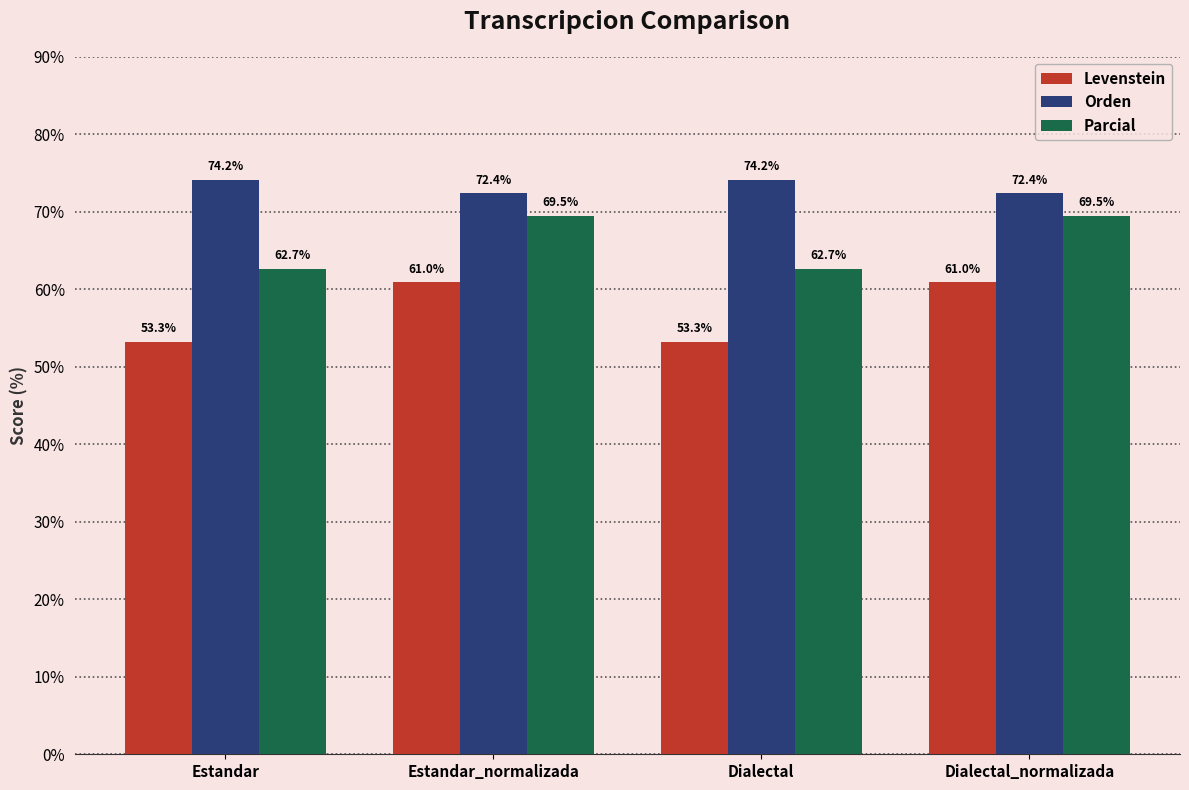

What is the sum of all Parcial values?

264.3